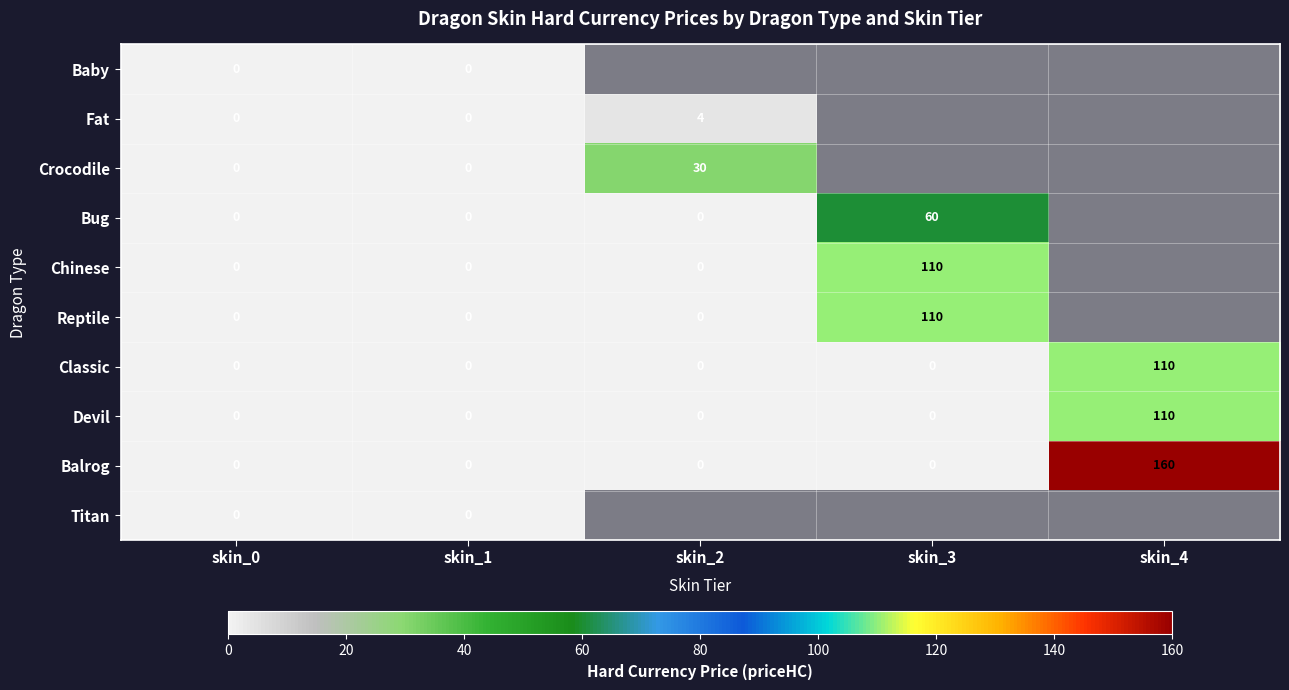

The Devil series shows -68 at skin_2. True or false?

False